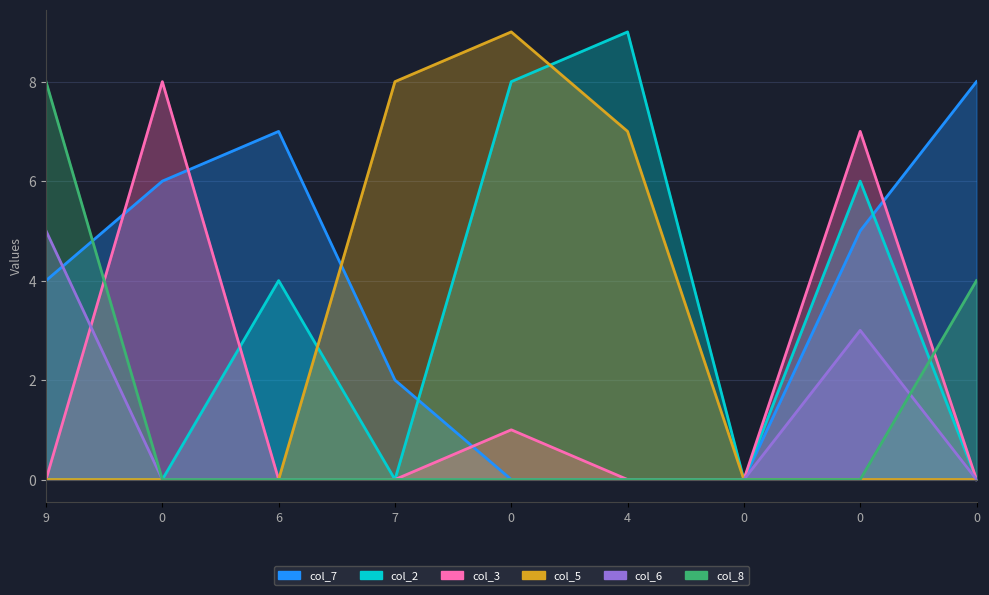

After their last crossing, which series has the higher values: col_8 or col_2?

col_8